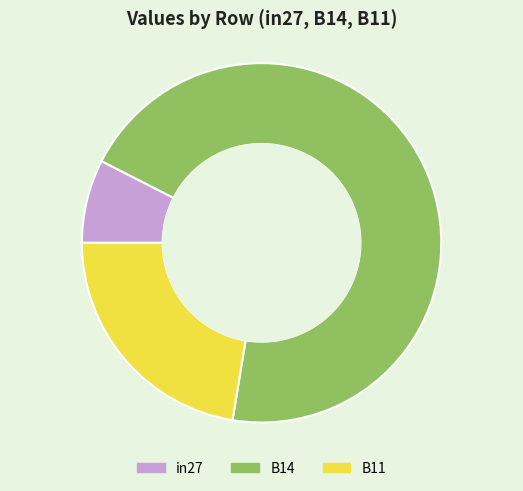

Do B14 and in27 together represent more than half of the pie?

Yes